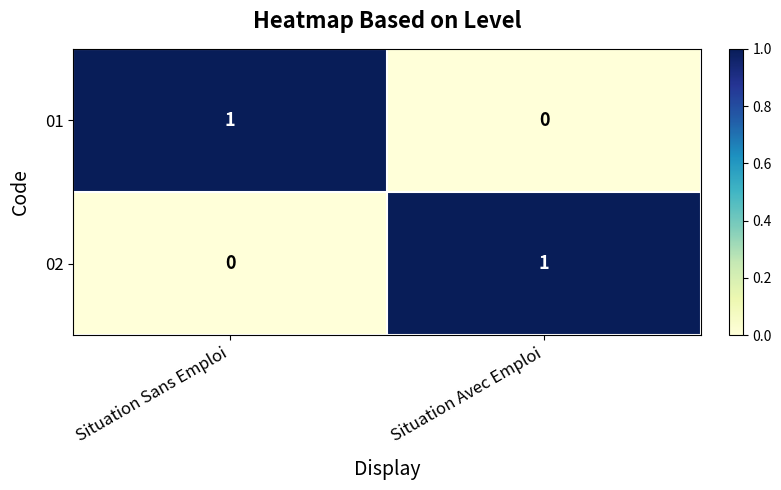

Is the value of 02 at Situation Sans Emploi greater than the value of 01 at Situation Sans Emploi?

No